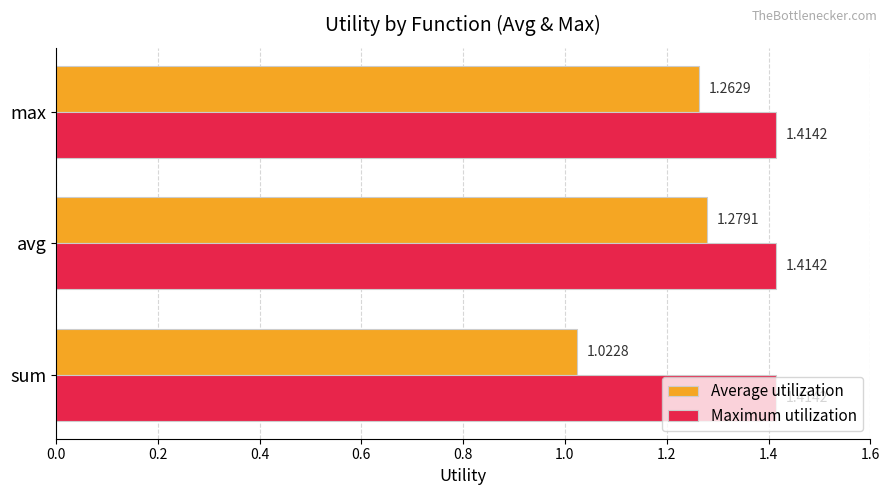

What is the spread (max minus min) of values at sum?

0.4